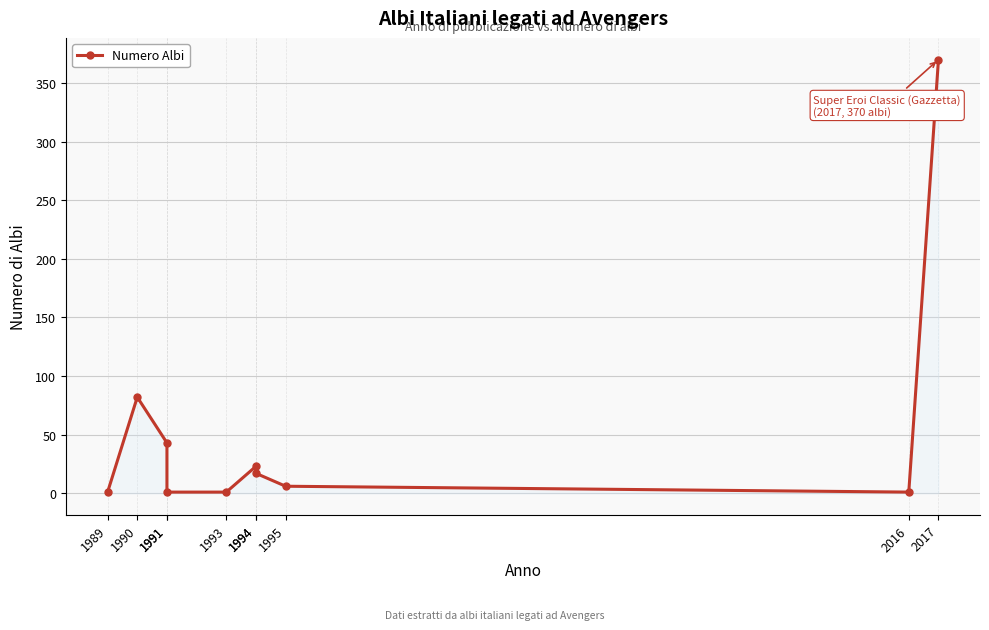

What is the difference between the maximum and minimum values?

369